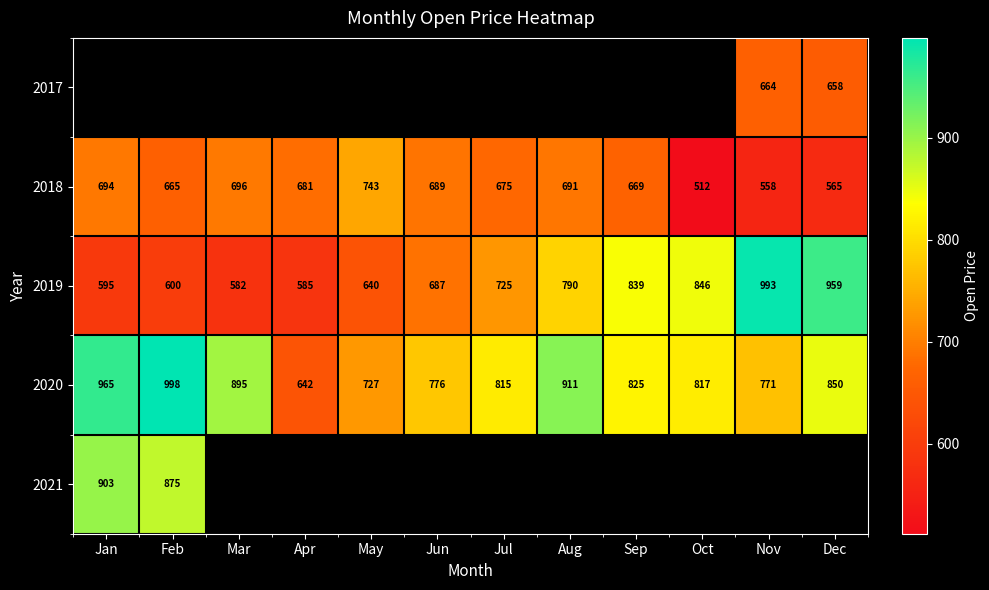

What is the difference between the maximum and second lowest values in the 2019 series?

408